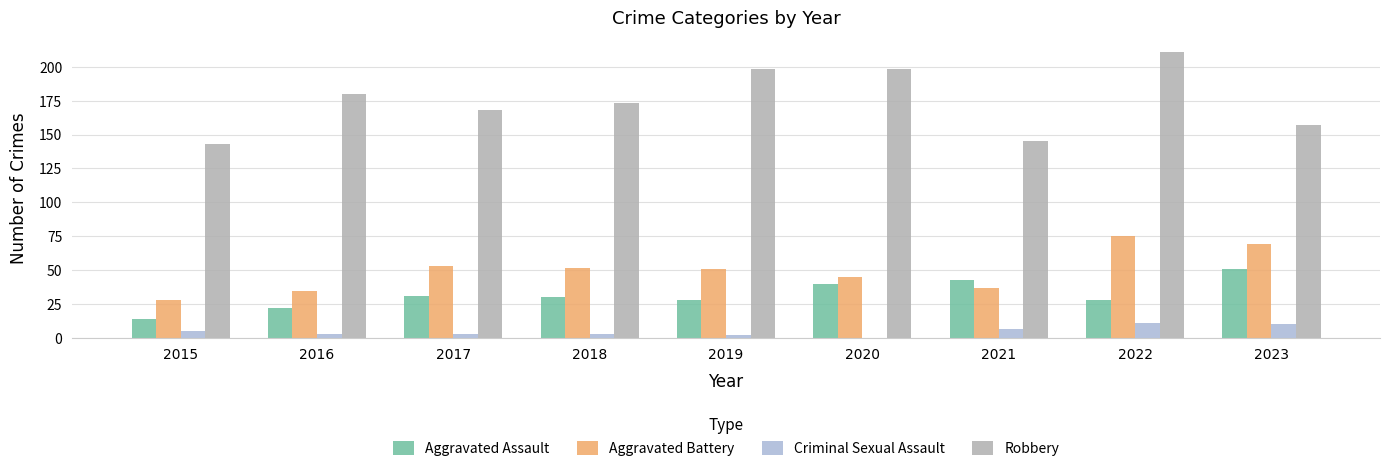

Reading left to right, extract all data points from this chart.

Aggravated Assault: 2015=14	2016=22	2017=31	2018=30	2019=28	2020=40	2021=43	2022=28	2023=51
Aggravated Battery: 2015=28	2016=35	2017=53	2018=52	2019=51	2020=45	2021=37	2022=75	2023=69
Criminal Sexual Assault: 2015=5	2016=3	2017=3	2018=3	2019=2	2020=0	2021=7	2022=11	2023=10
Robbery: 2015=143	2016=180	2017=168	2018=173	2019=198	2020=198	2021=145	2022=211	2023=157